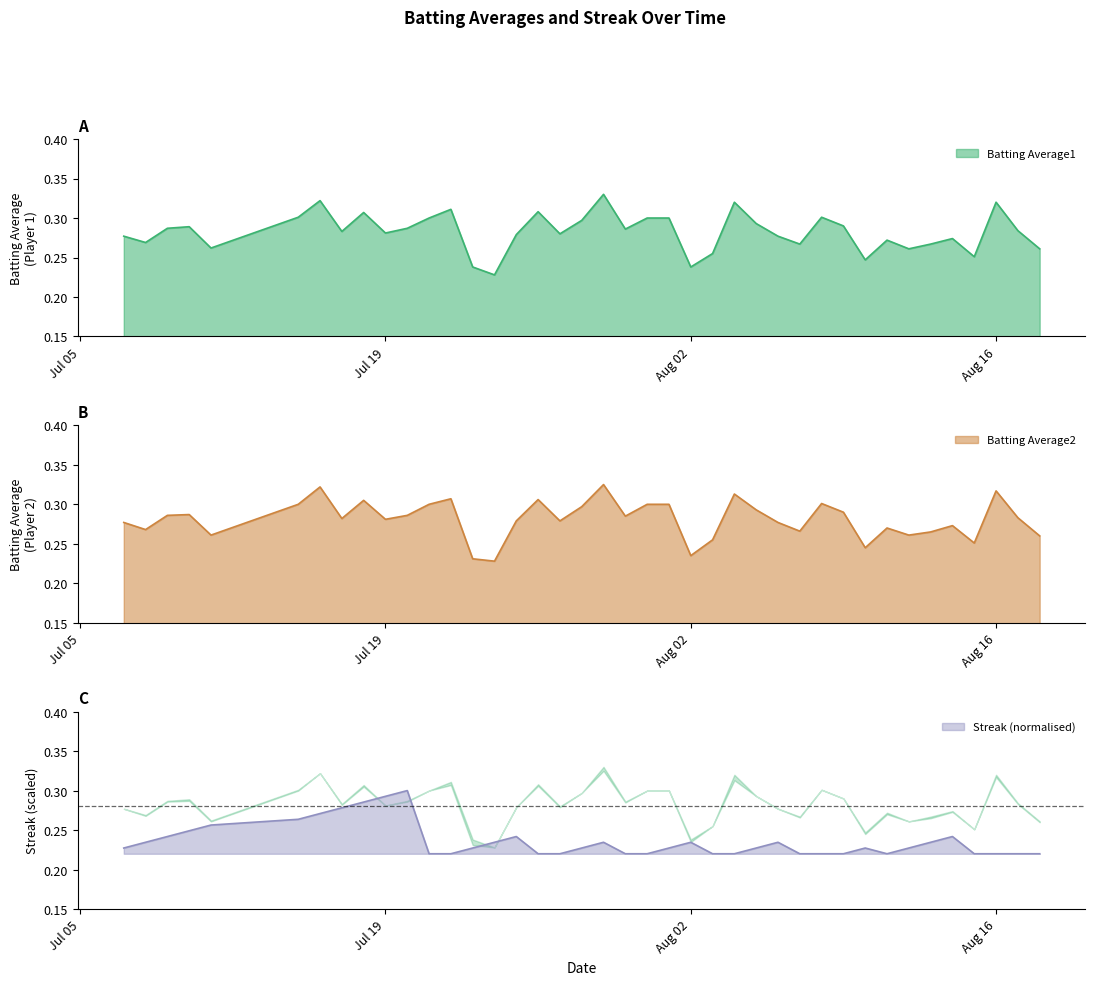

What are all the series names shown in the legend?

Batting Average1, Batting Average2, Streak